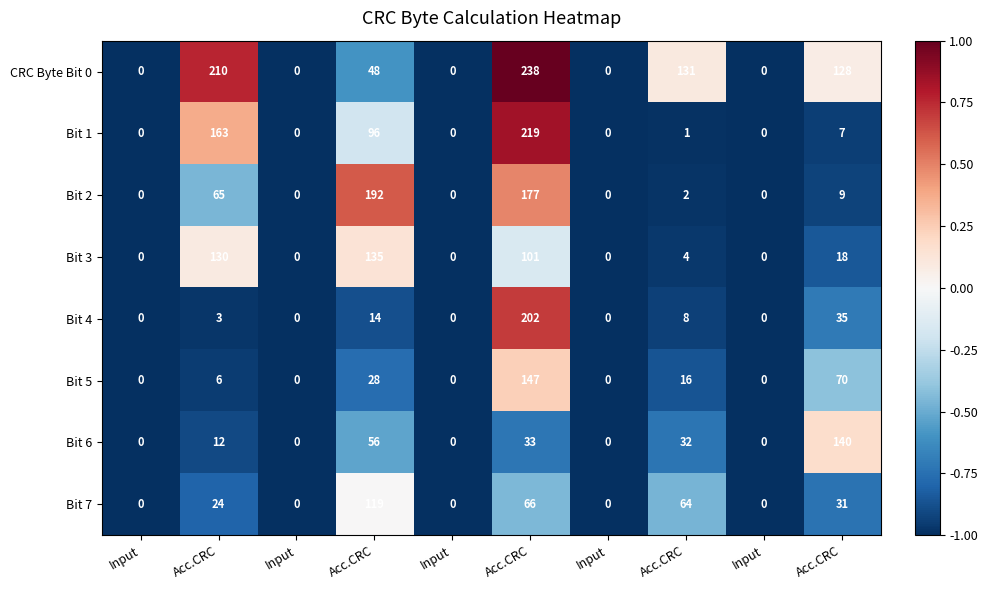

Count the number of data series in this chart.

8